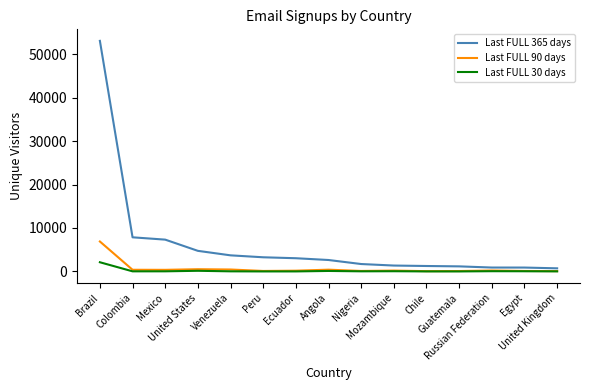

Which series has the largest total across all categories?

Last FULL 365 days